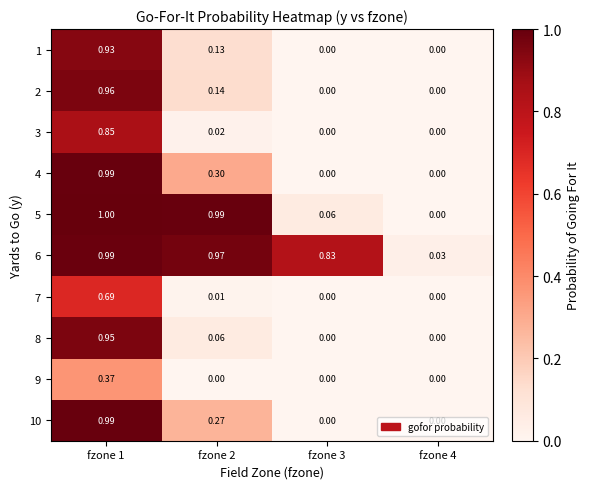

How many data points does each series have?

4